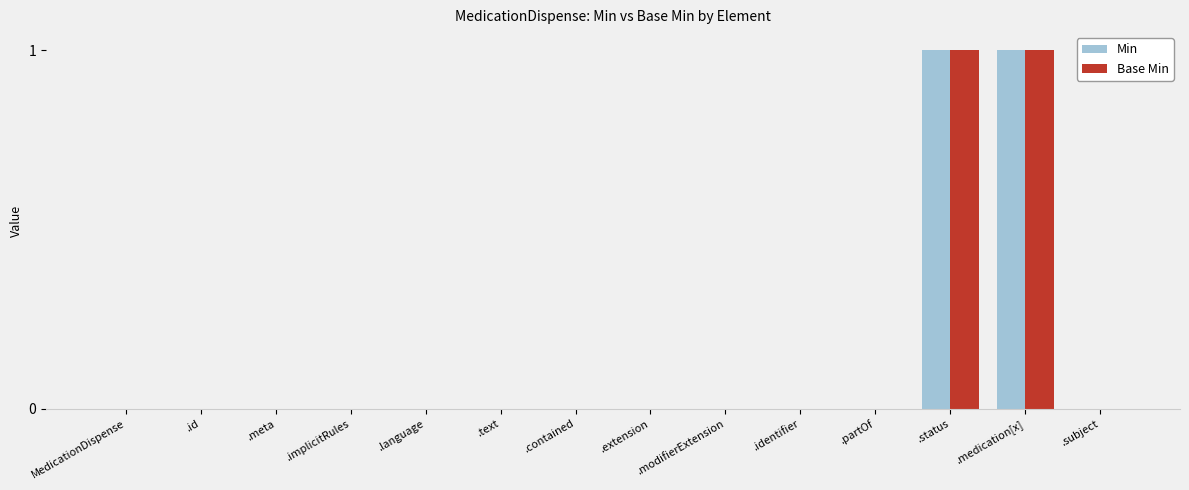

How many categories are shown in the chart?

14